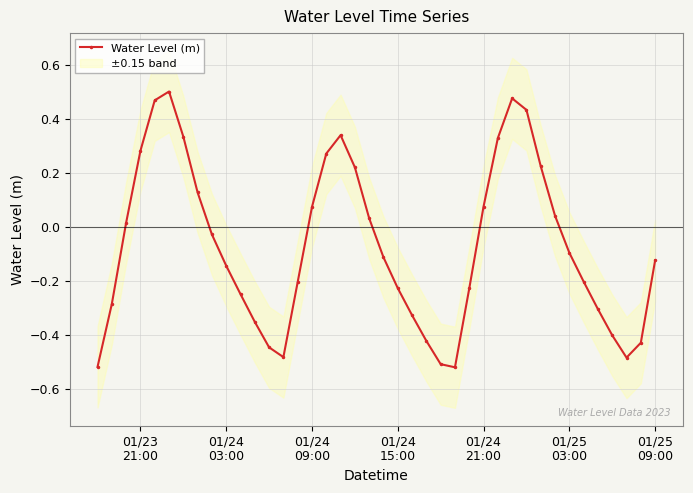

How many data points are less than 0?

23